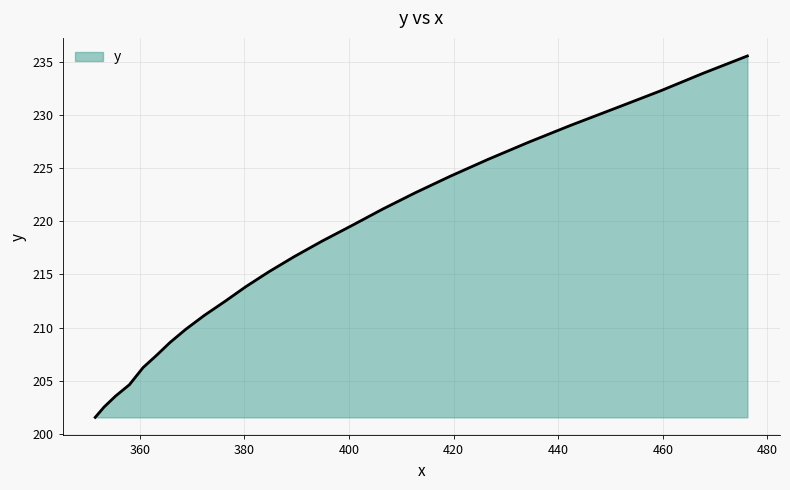

What is the minimum value shown in the chart?

201.6